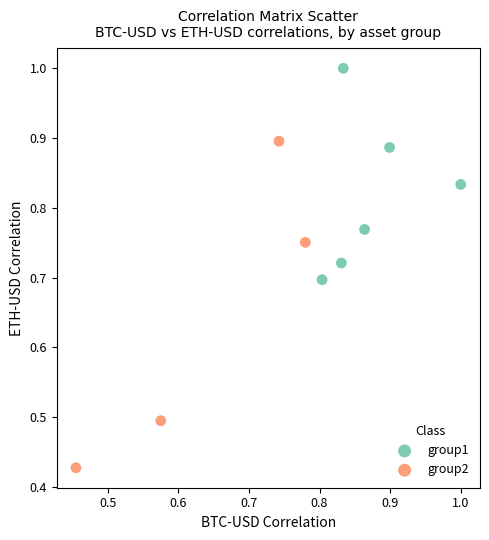

Which series contains the lowest Y value?

group2